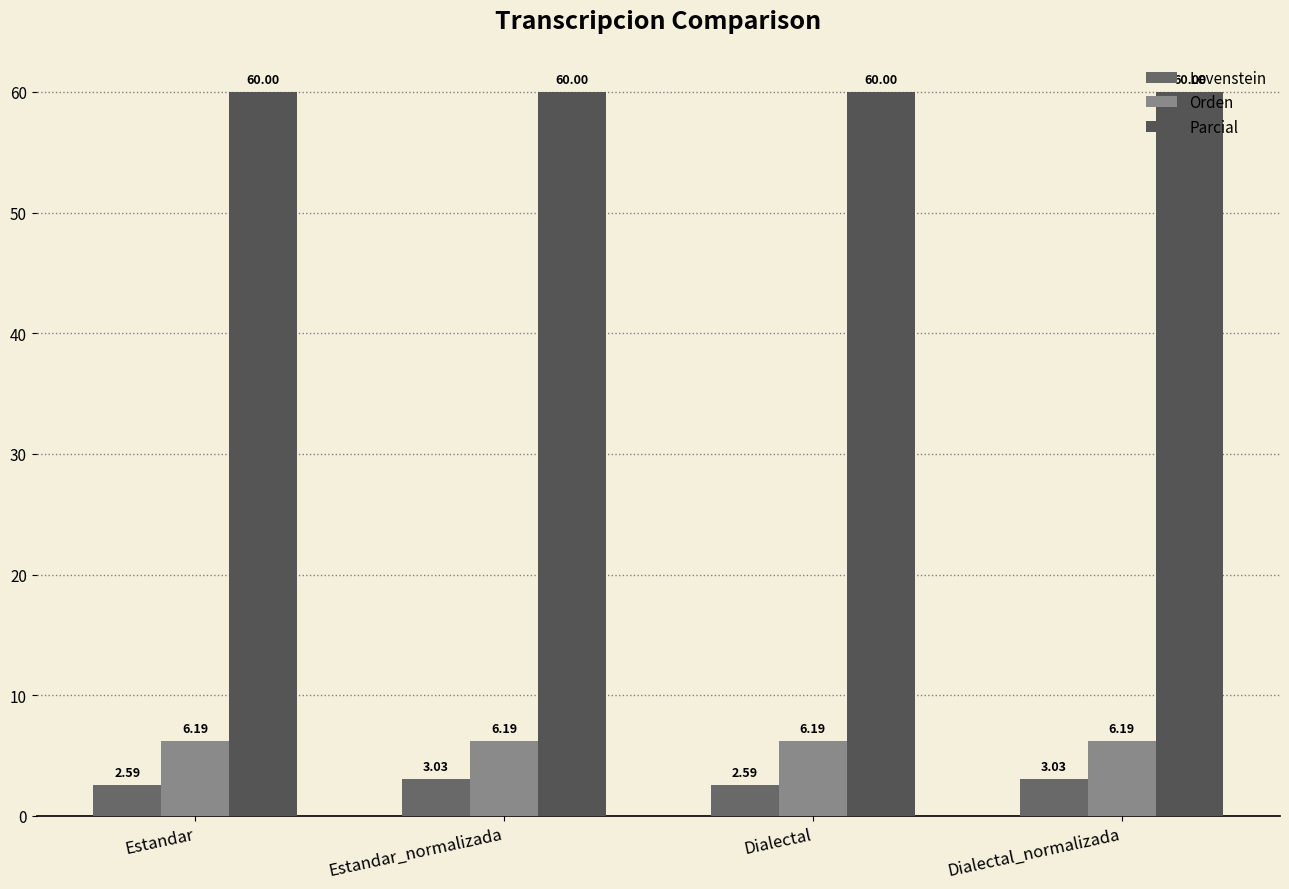

What is the average value of the Orden series?

6.2